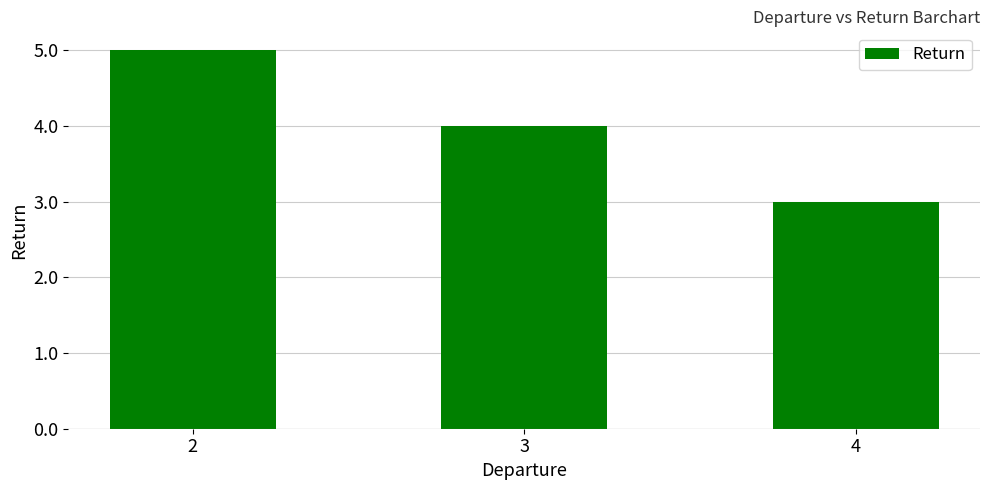

At which label does the data first exceed 4?

2